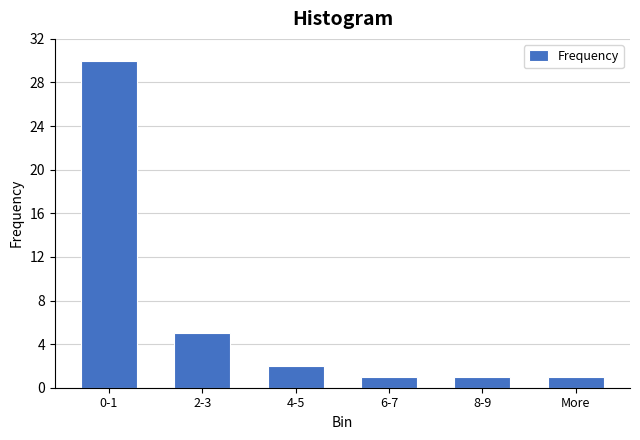

Reading left to right, what are all the values shown in this chart?

0-1=30	2-3=5	4-5=2	6-7=1	8-9=1	More=1